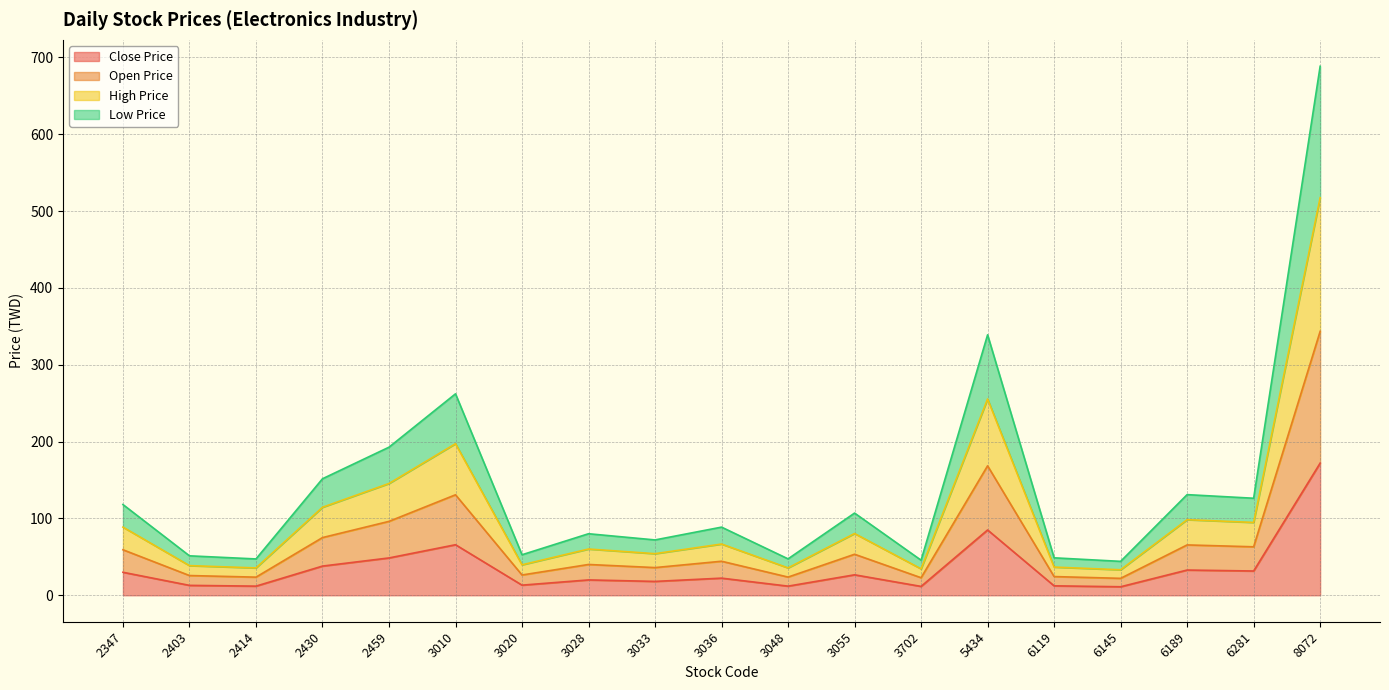

In High Price, how many points are lower than both neighbors (excluding endpoints)?

7